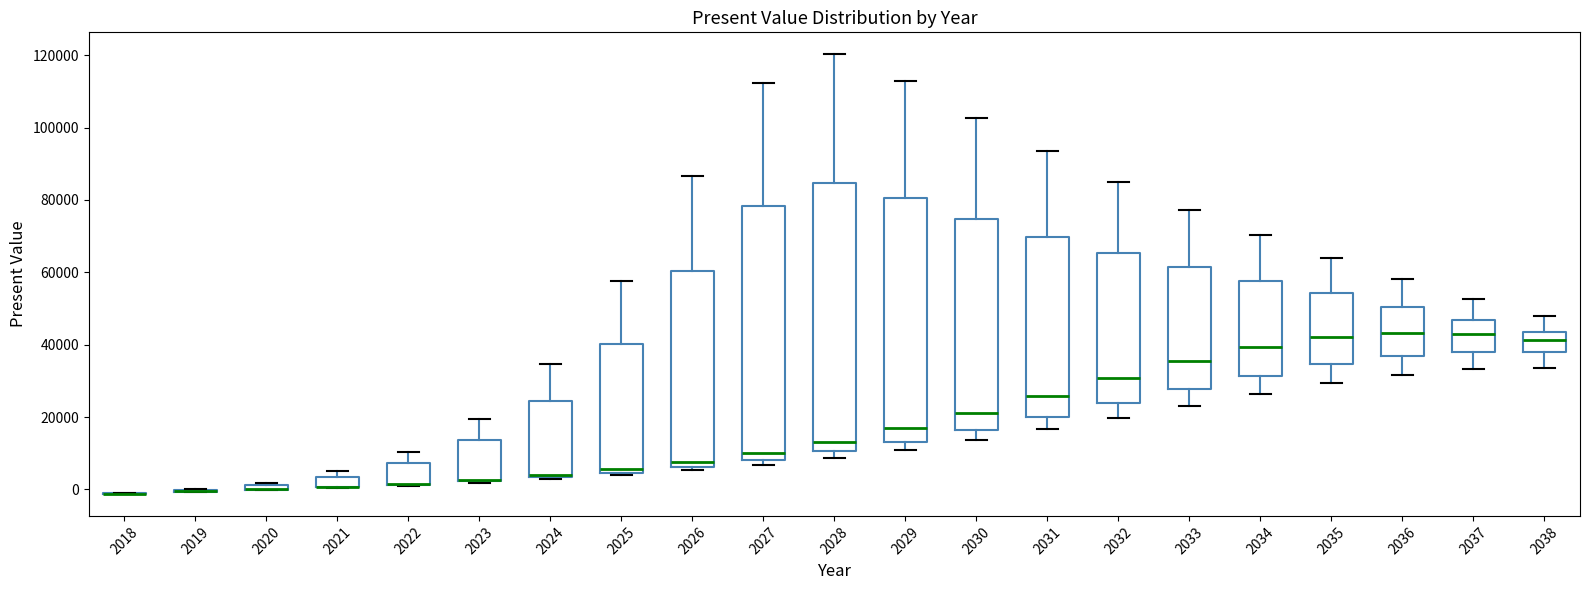

Which box is the tallest, from its lower edge to its upper edge?

2028